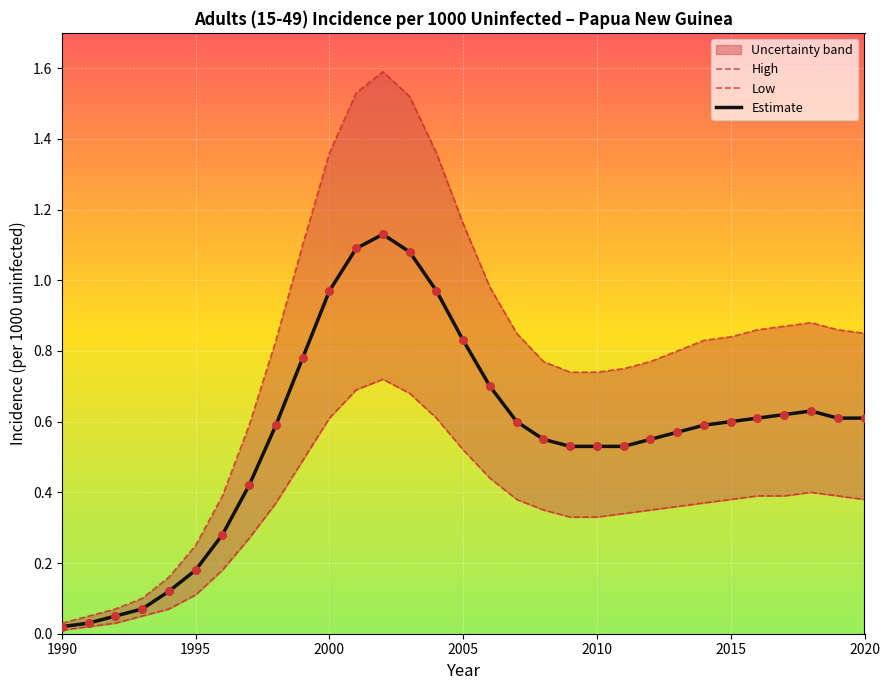

Which series contains the highest Y value?

High